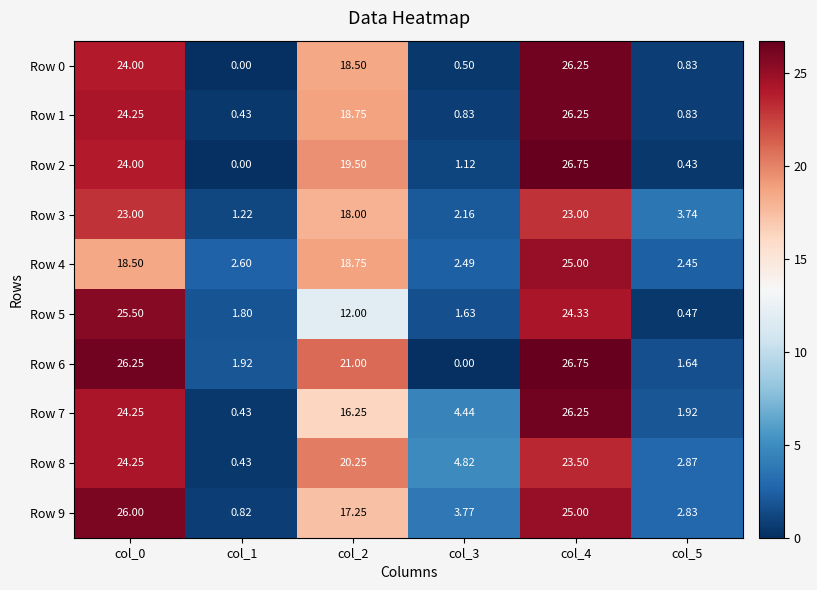

Is the value of Row 6 at col_1 greater than the value of Row 0 at col_1?

Yes